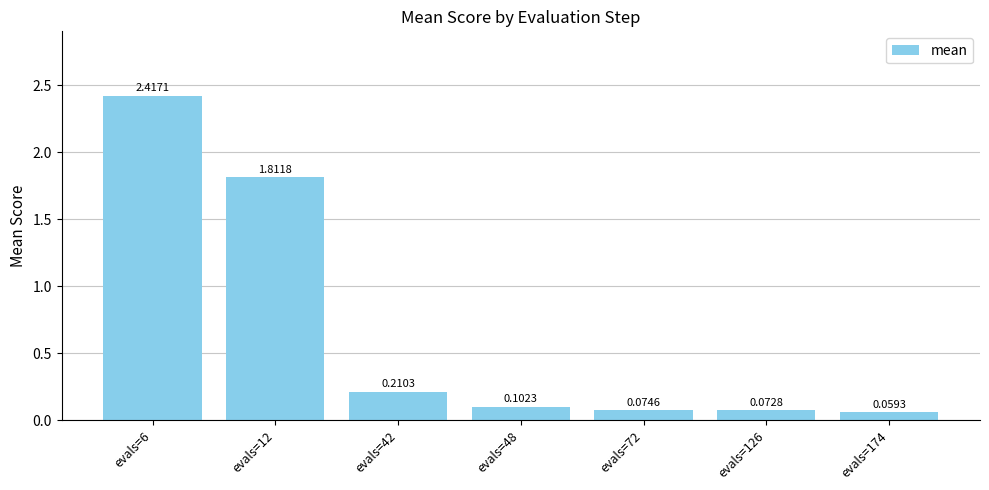

Rank the categories by value from lowest to highest.

evals=174, evals=126, evals=72, evals=48, evals=42, evals=12, evals=6